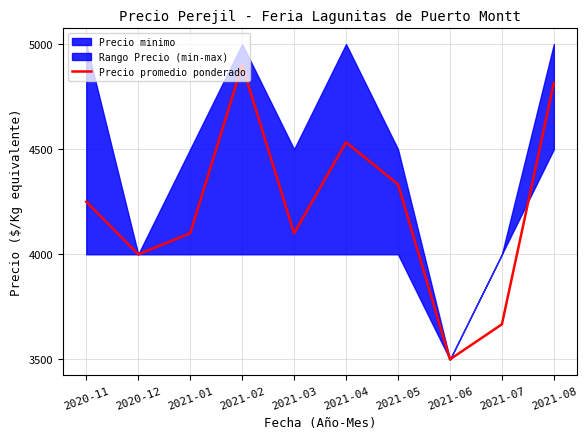

What is the minimum value shown in the chart?

3500